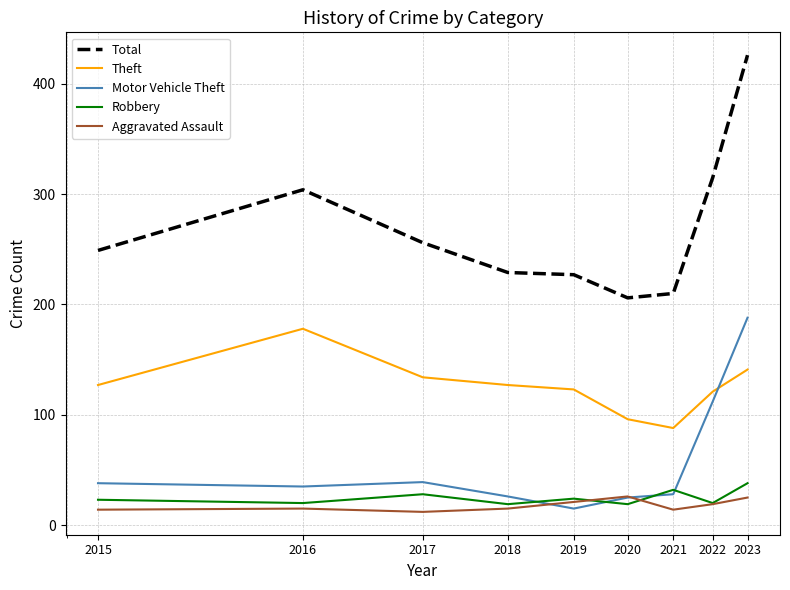

What is the maximum value shown in the chart?

426